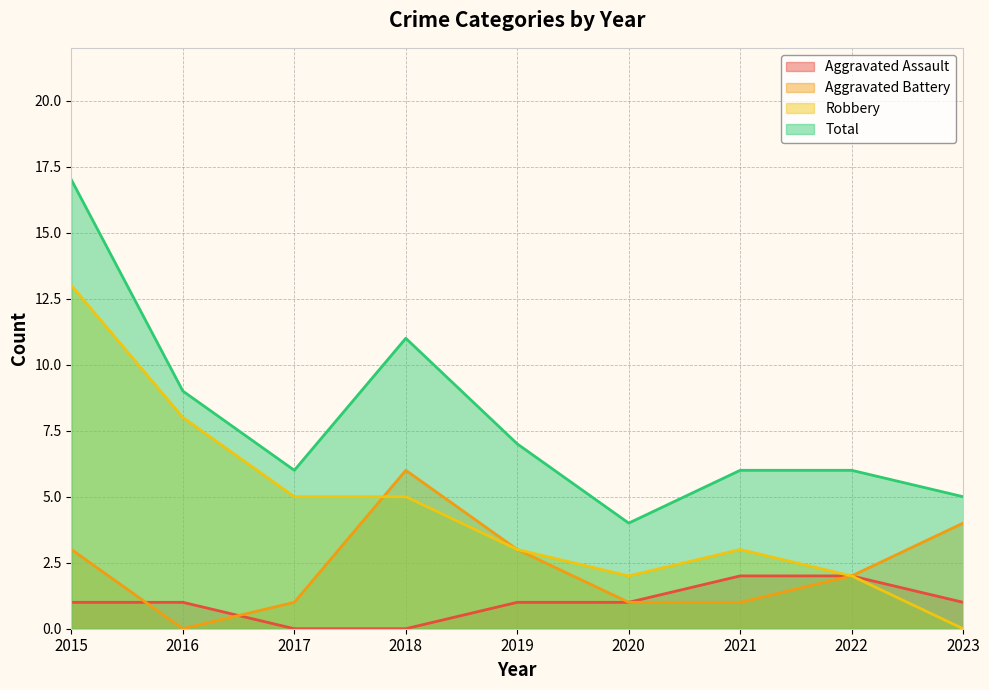

True or false: Aggravated Battery has a value of 3 at 2015.

True